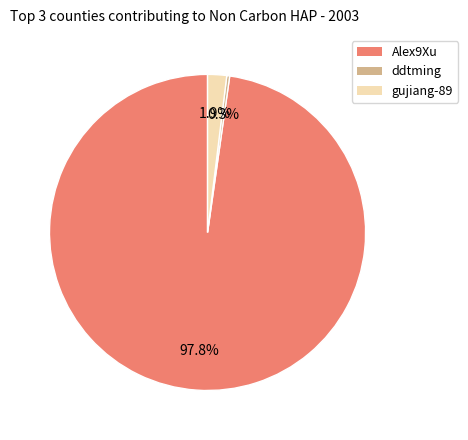

What percentage is the Alex9Xu slice, to the nearest percent?

98%